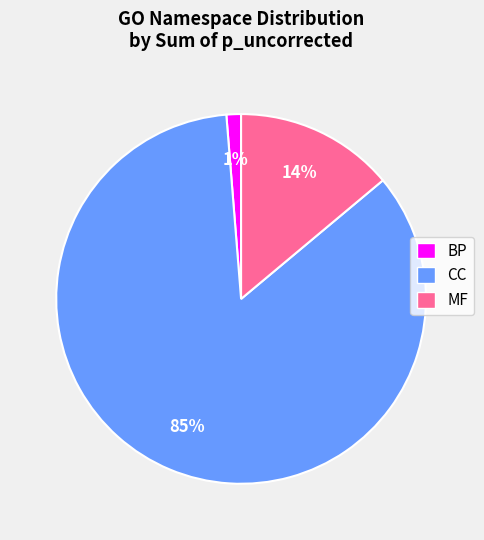

To the nearest percent, what is the average slice percentage?

33%